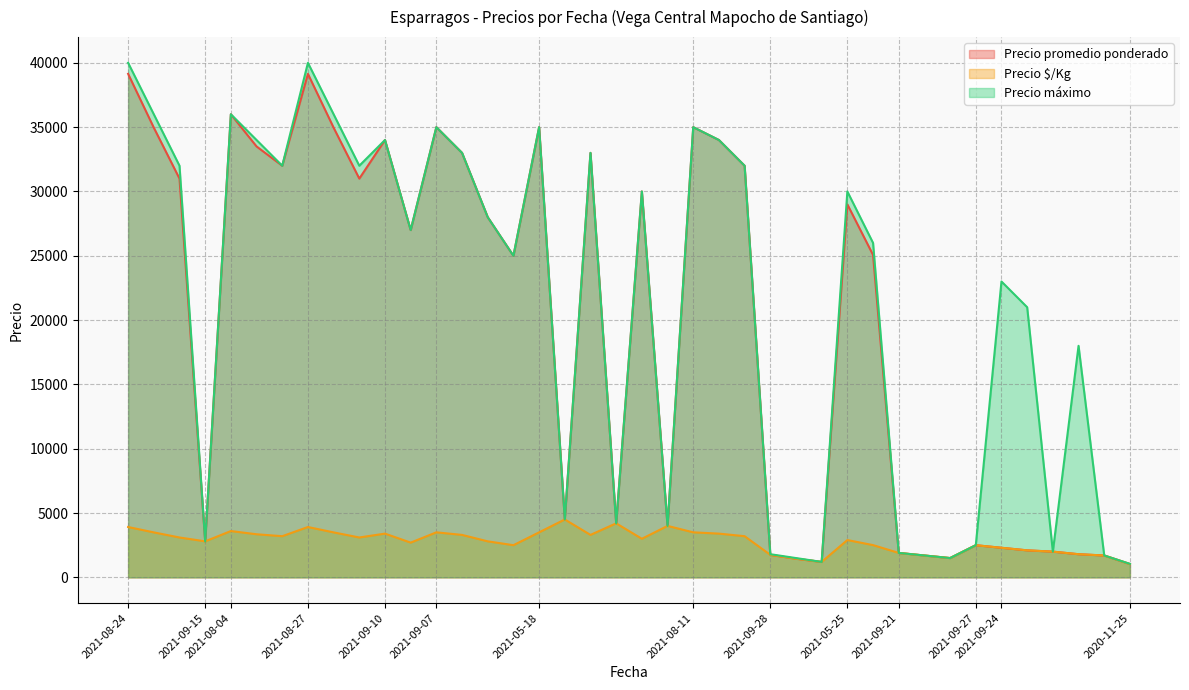

How many interior local peaks does the Precio máximo series have?

11